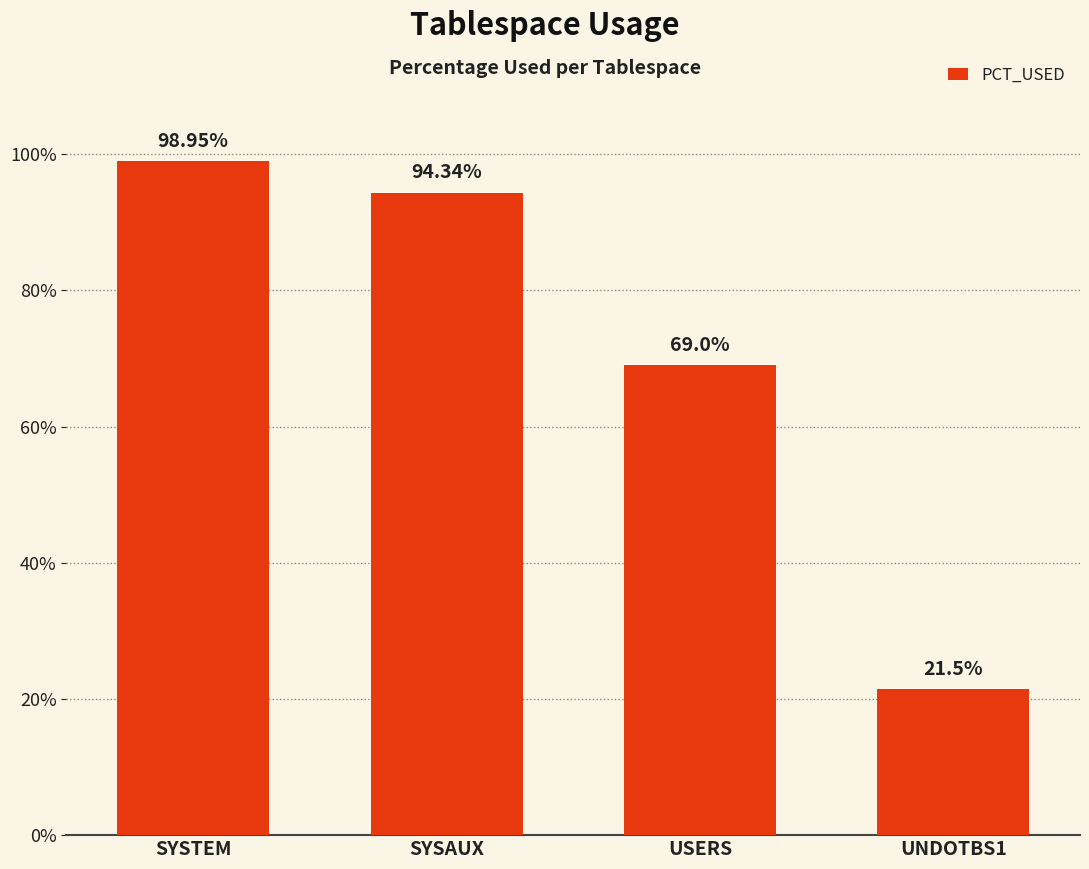

List the labels in order of value, smallest first.

UNDOTBS1, USERS, SYSAUX, SYSTEM